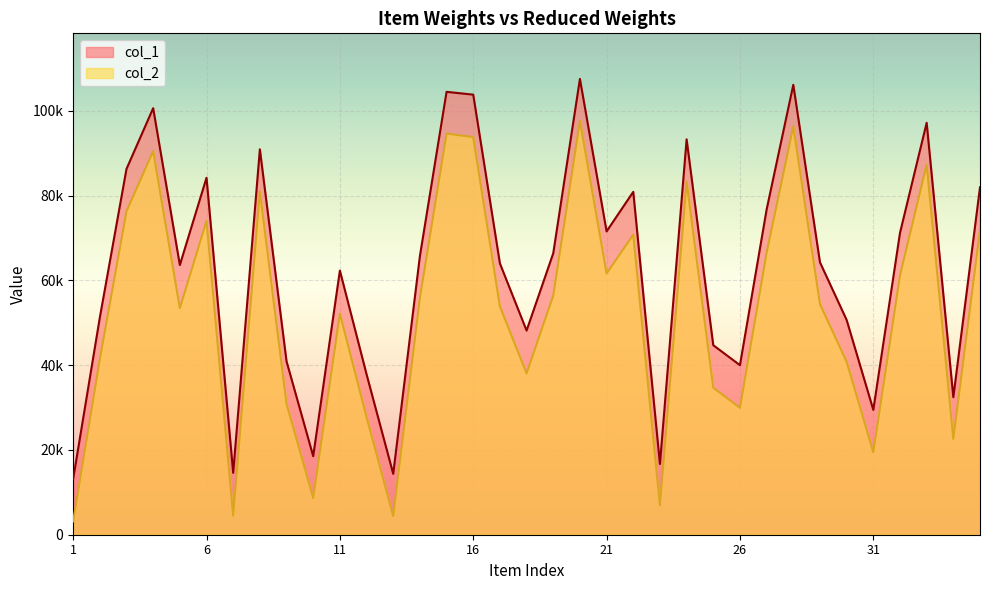

Between 11 and 18, which is larger?

11